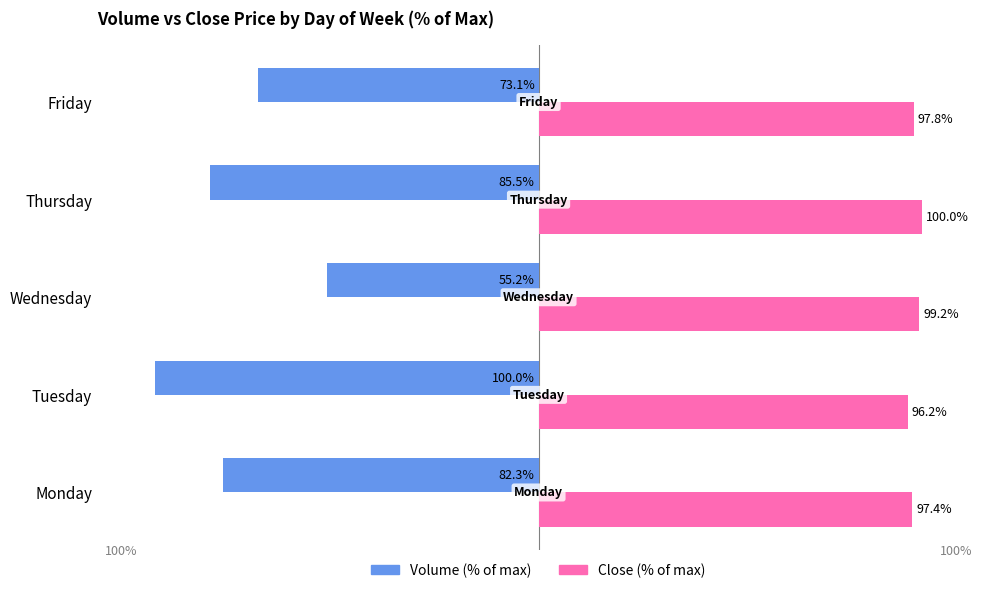

At which category is the sum across all series the highest?

Wednesday